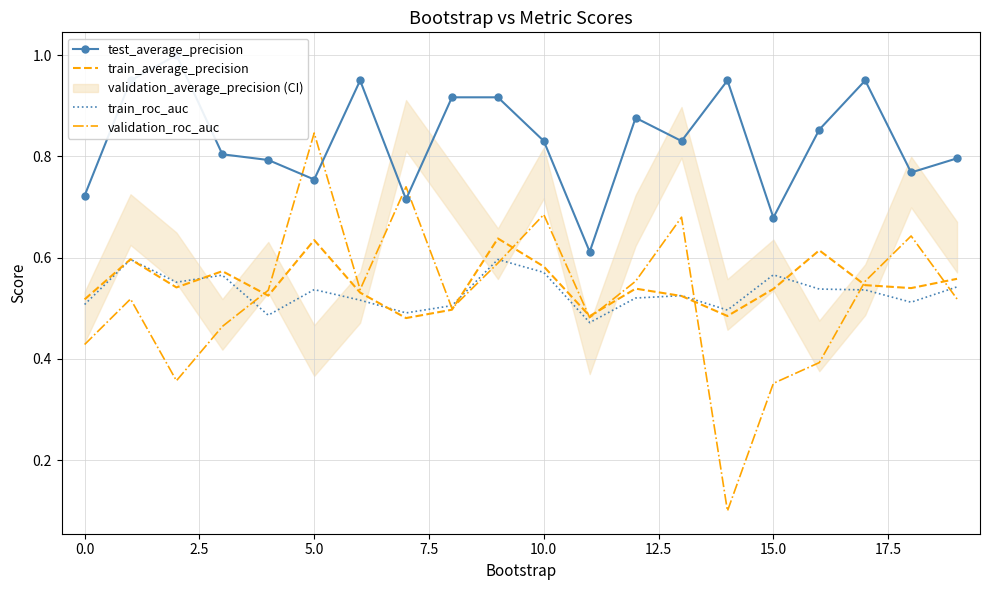

At which label does validation_roc_auc reach its peak?

5.0